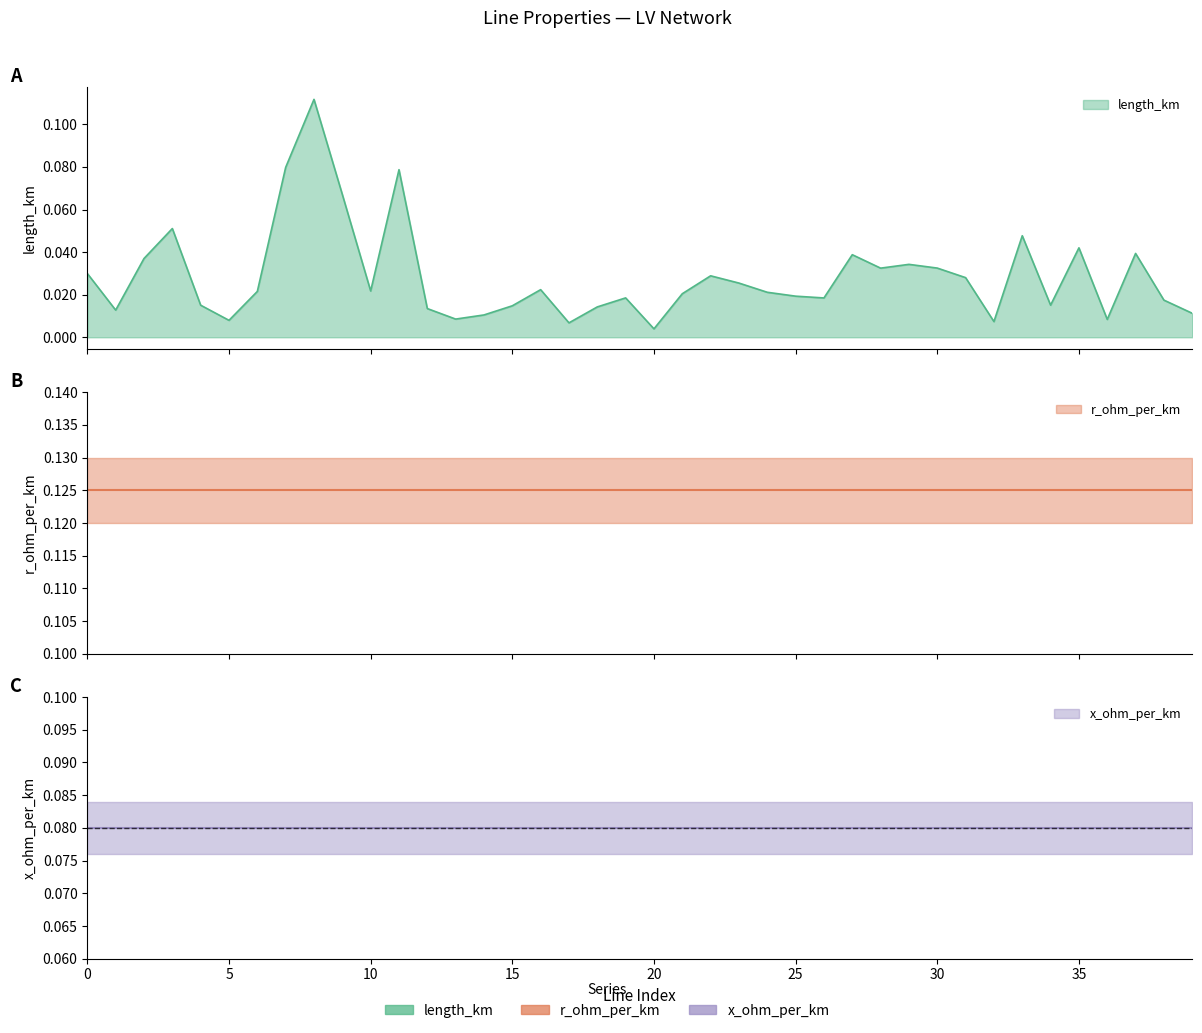

The value of length_km at 15 is 0.0. True or false?

True